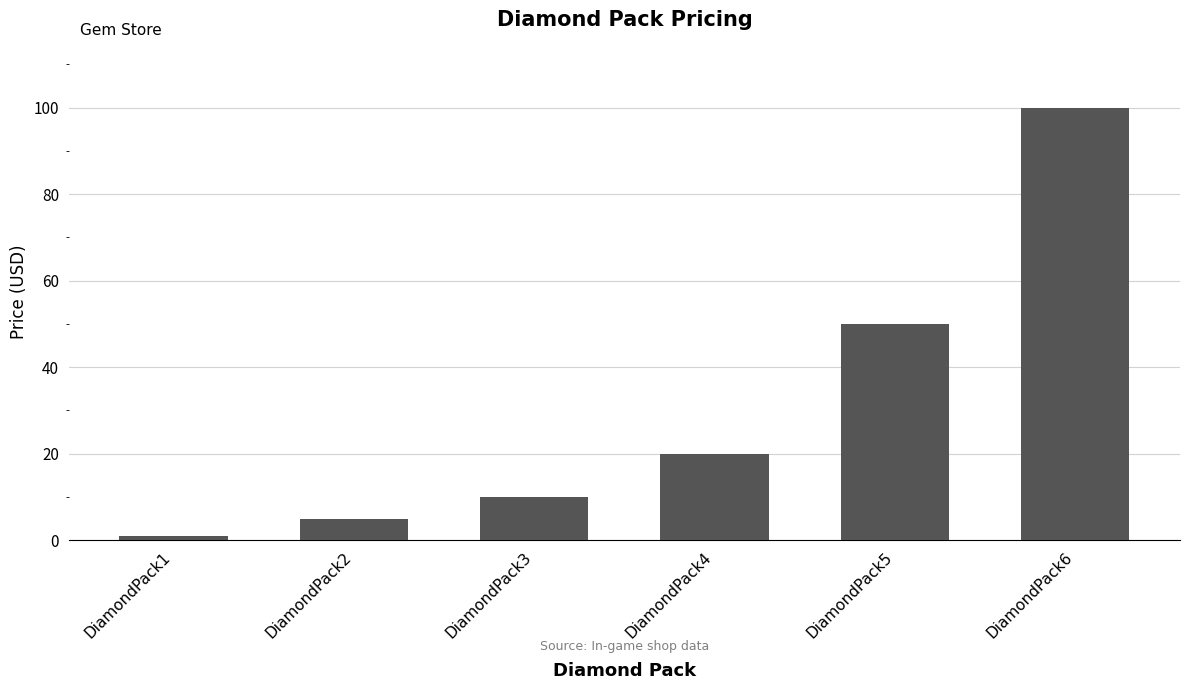

Are the bars grouped side by side (vs. stacked)?

No